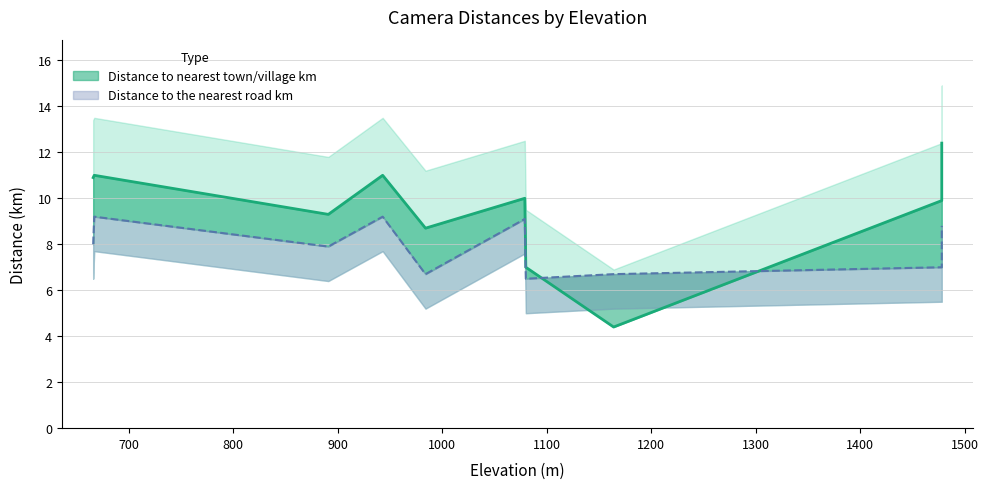

Is the value of Distance to nearest town/village km at KCH07-2022 greater than the value of Distance to the nearest road km at KCH10-2021?

Yes